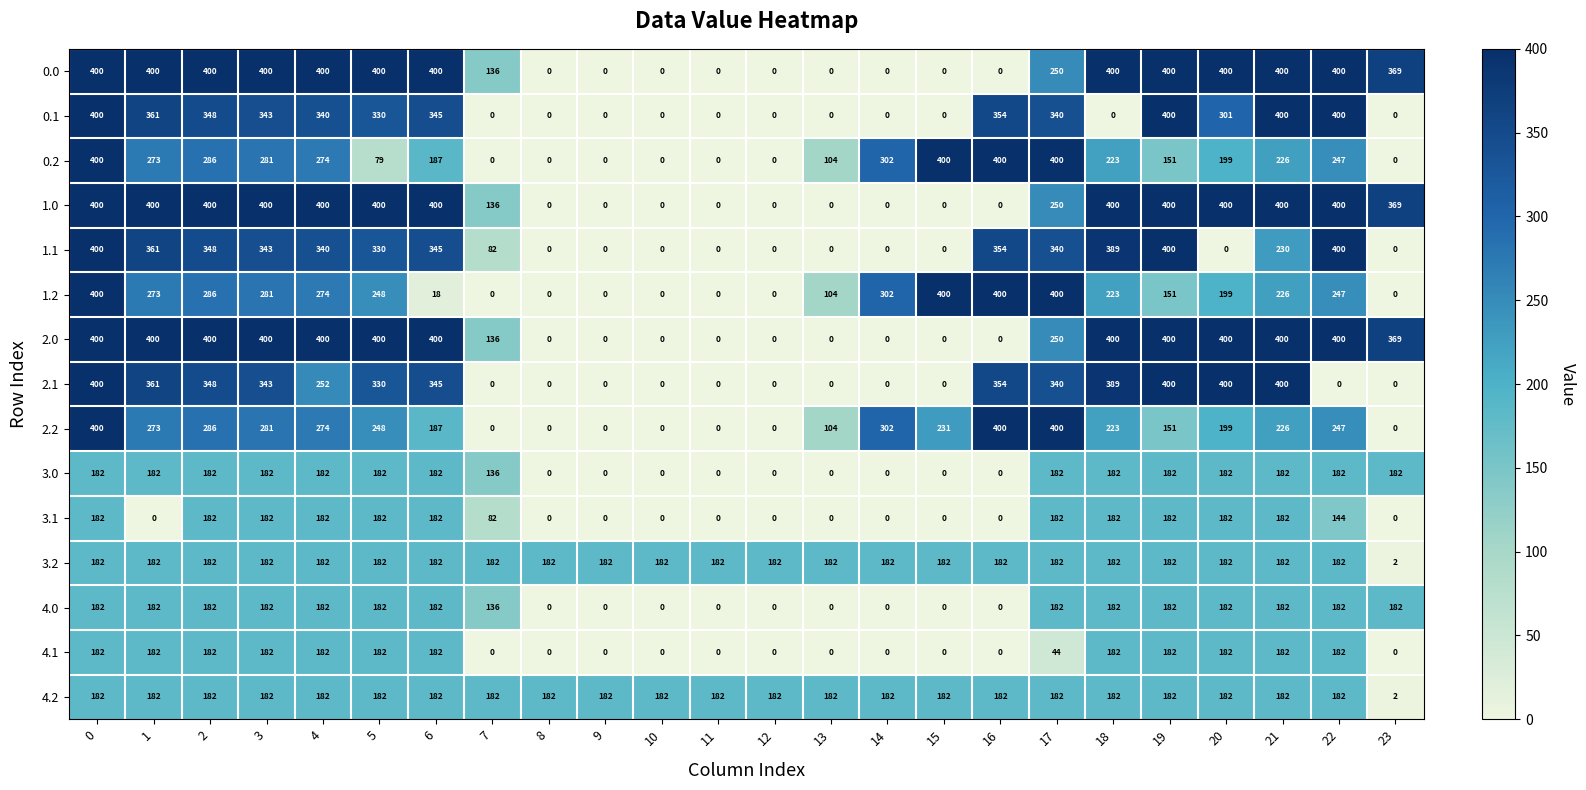

What is the difference between the maximum and second lowest values in the 1.2 series?

400